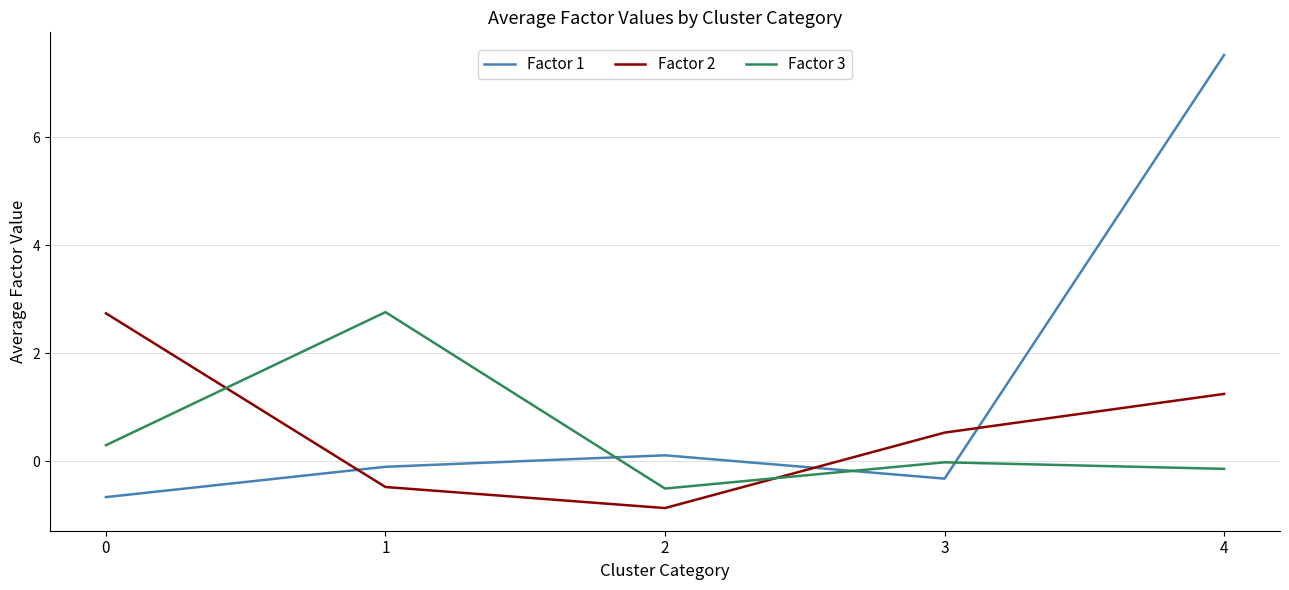

True or false: Factor 2 has more than 0 interior local peaks.

False